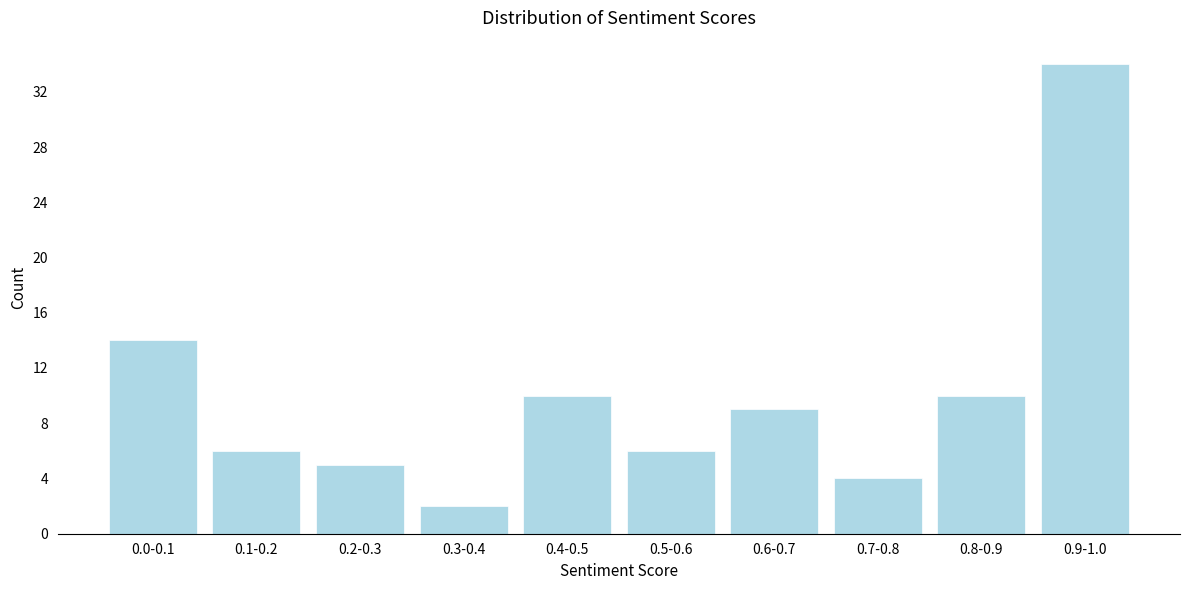

Reading left to right, extract all data points from this chart.

0.0-0.1=14	0.1-0.2=6	0.2-0.3=5	0.3-0.4=2	0.4-0.5=10	0.5-0.6=6	0.6-0.7=9	0.7-0.8=4	0.8-0.9=10	0.9-1.0=34